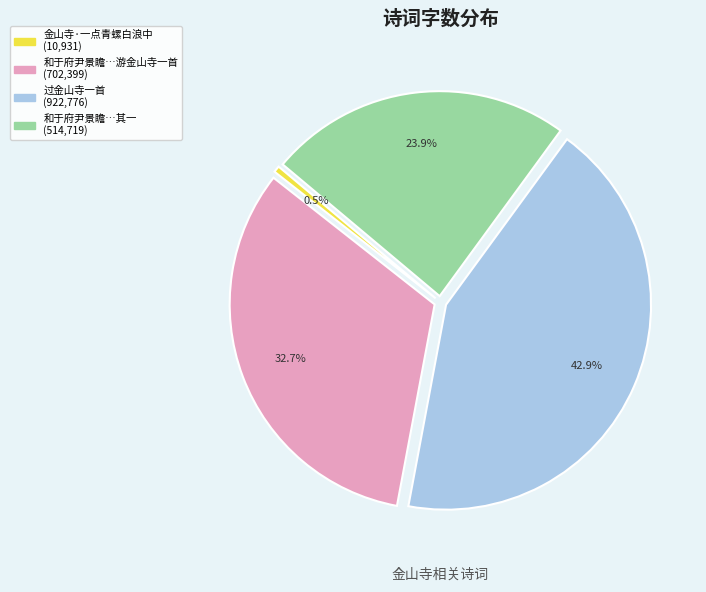

Is there a majority slice in this chart?

No